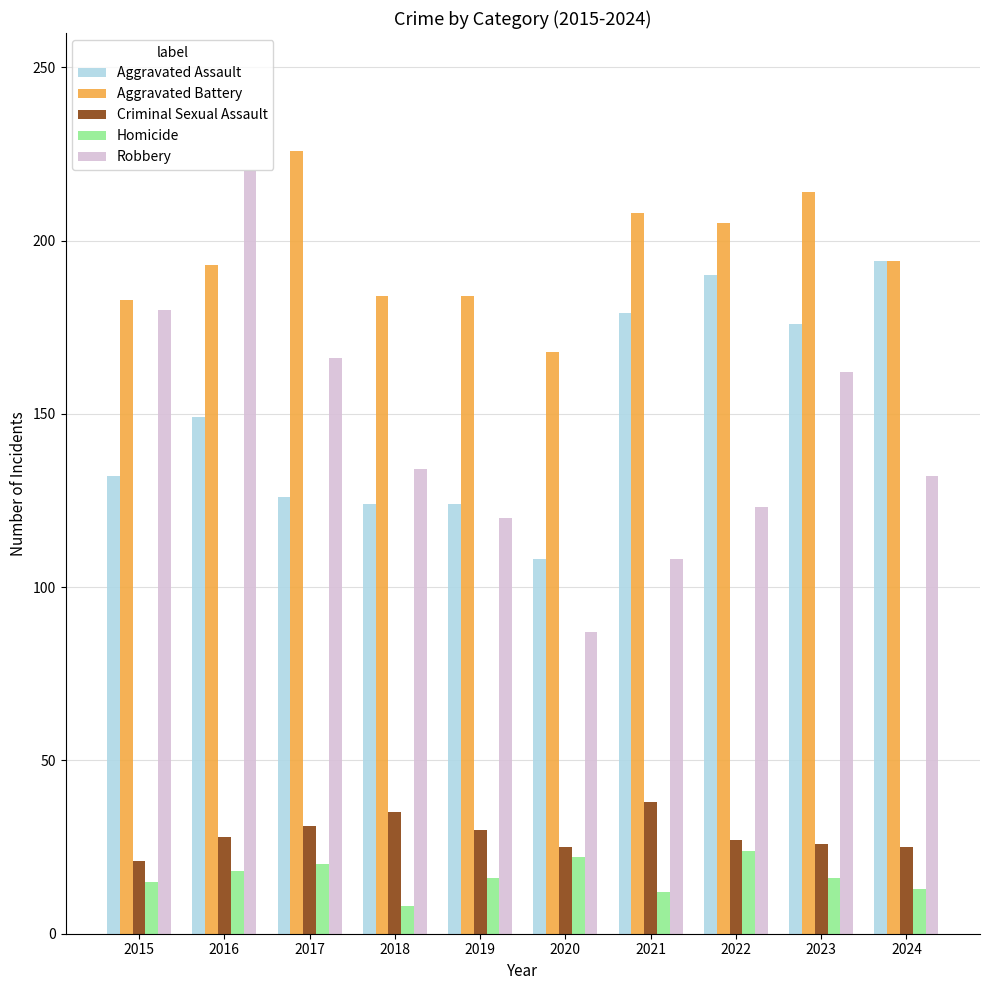

What is the maximum value for Aggravated Assault?

194